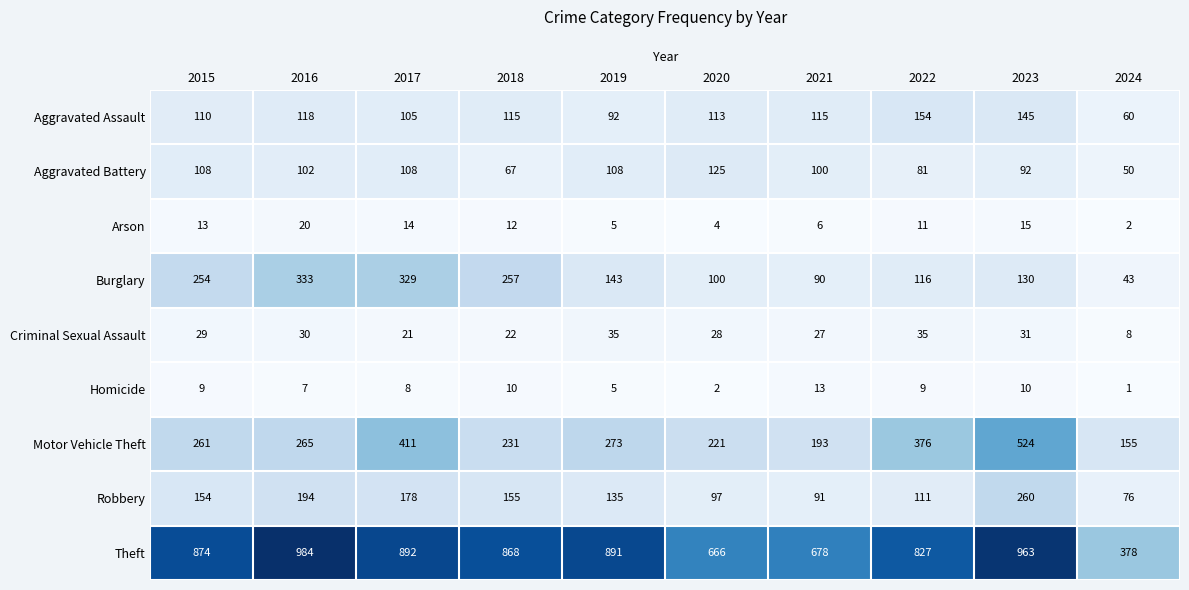

Is it true that Criminal Sexual Assault equals 30 at 2016?

True